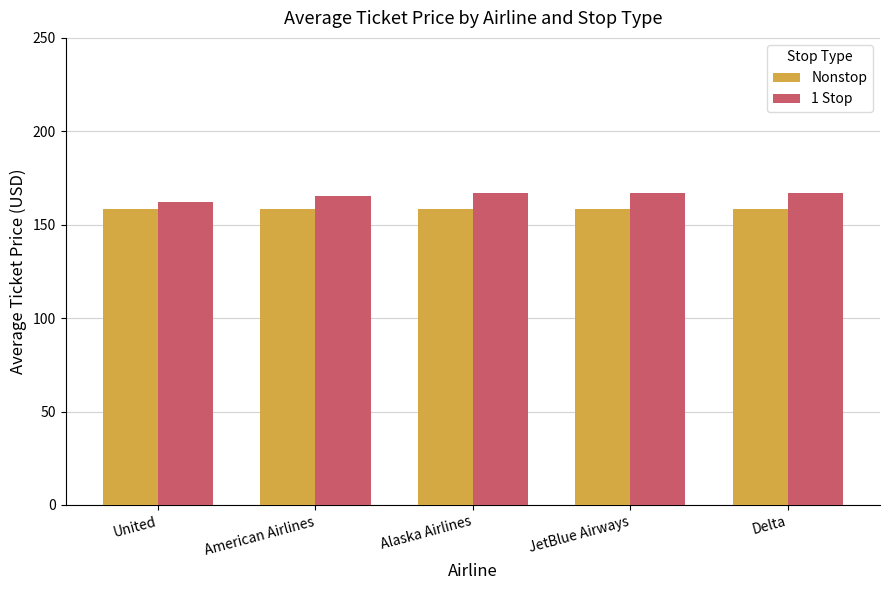

Which series has the largest total across all categories?

1 Stop